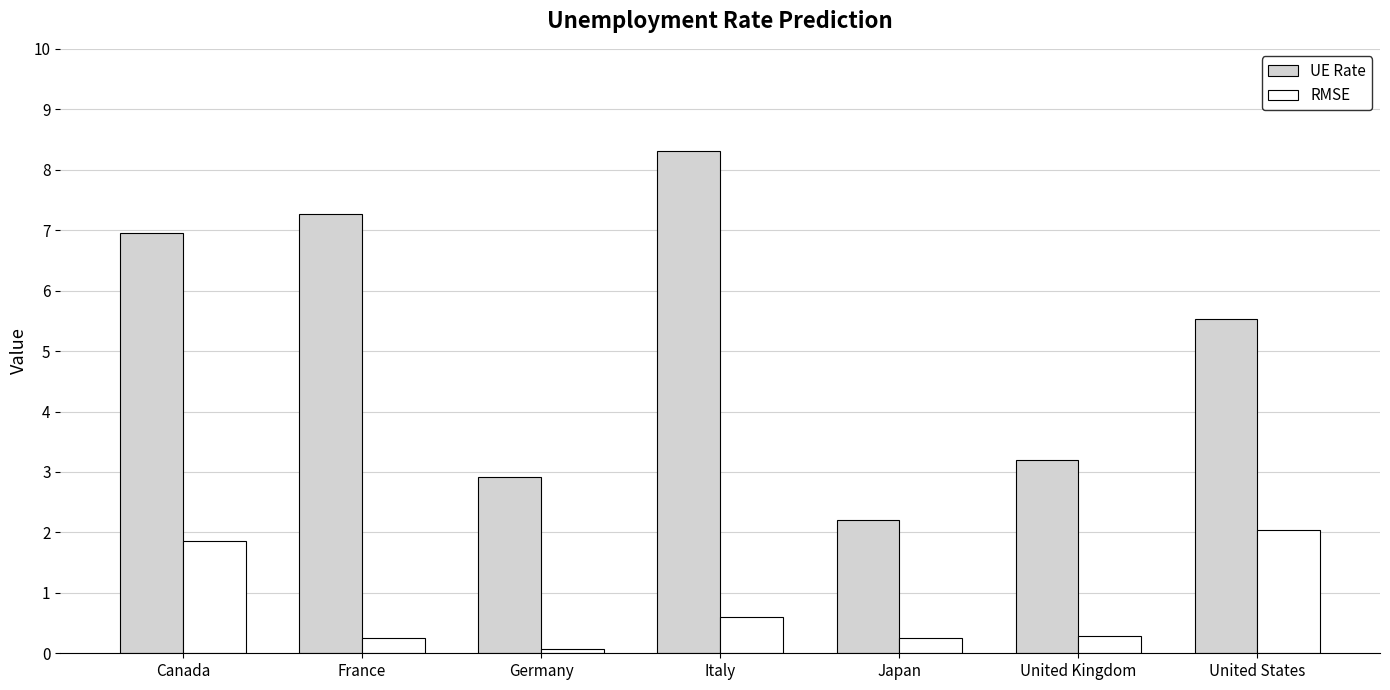

What is the difference between the highest and lowest values at Italy?

7.7